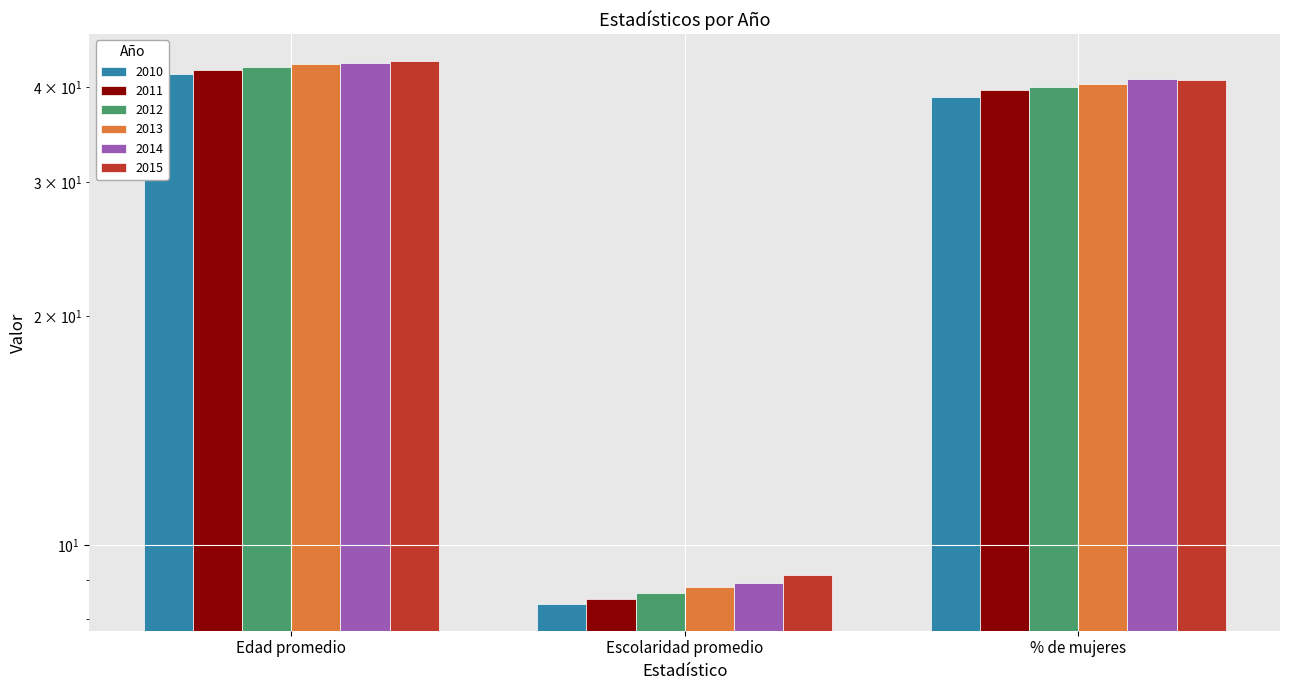

At which label does 2015 reach its minimum?

Escolaridad promedio